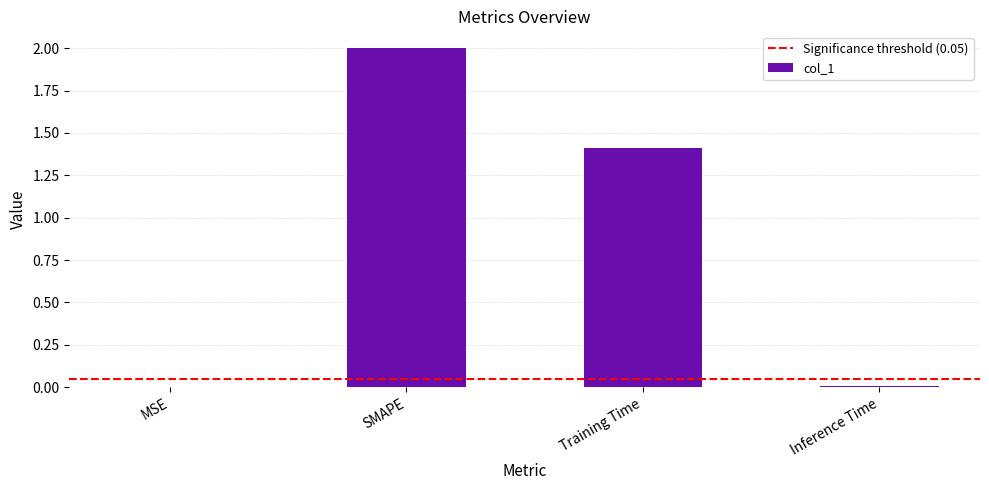

What is the sum of all values?

3.4